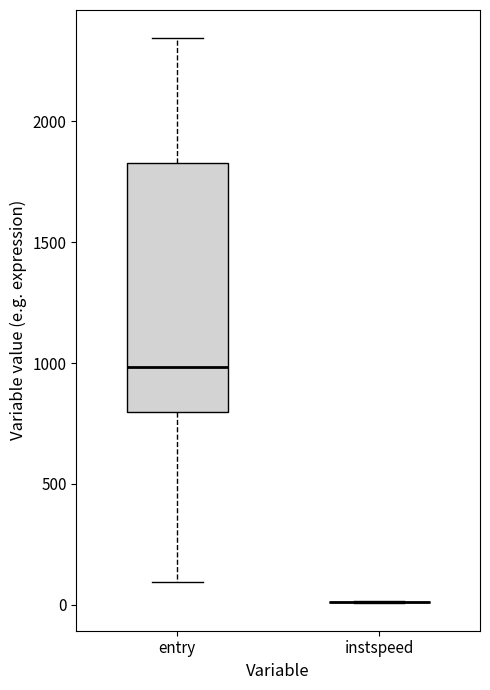

Which box is the tallest, from its lower edge to its upper edge?

entry